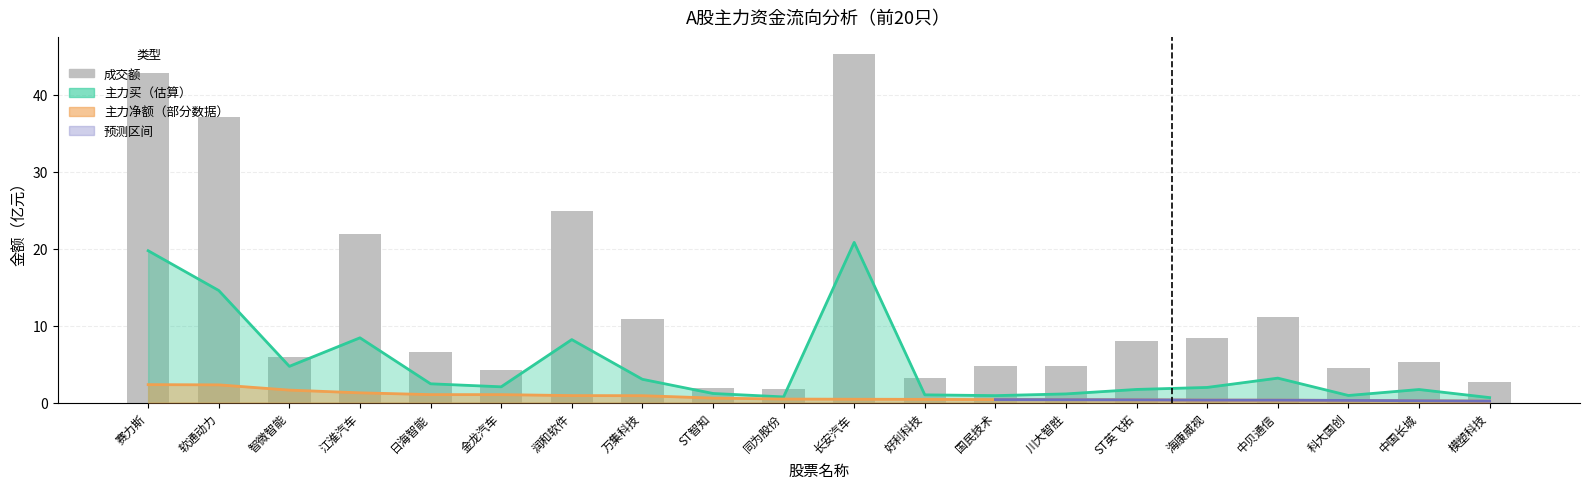

The chart shows a value of 1.8 at 同为股份. True or false?

True